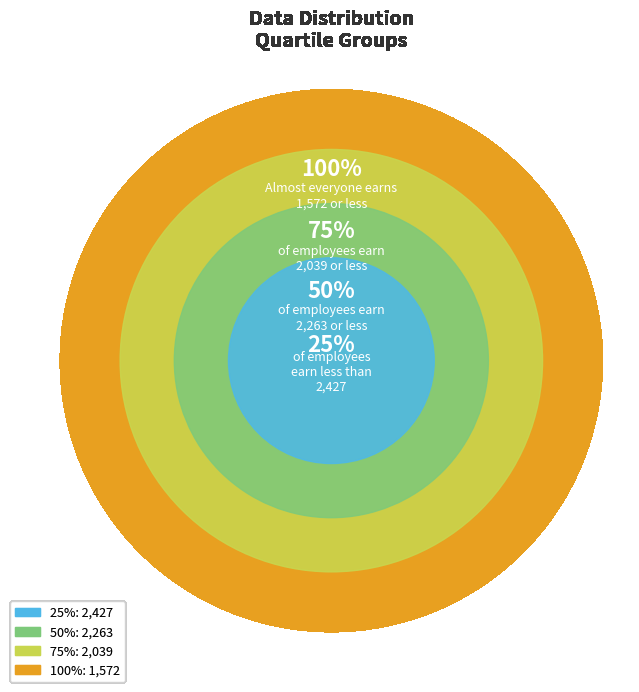

Does any single category account for the majority?

No